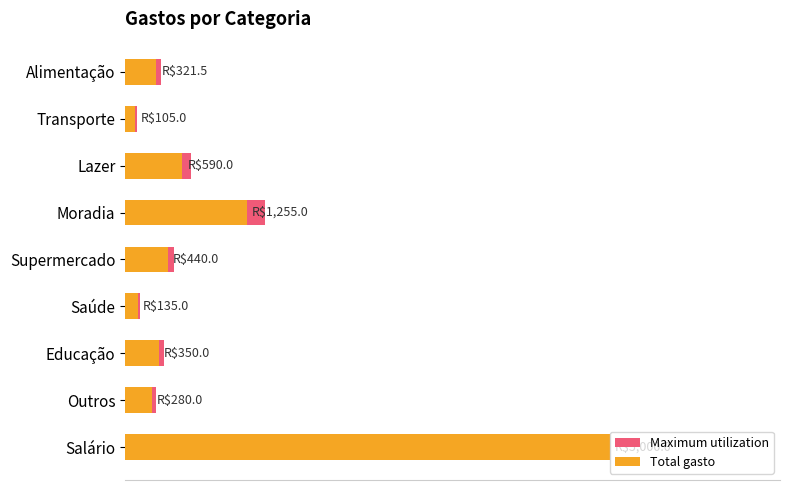

What is the total value across all series at Supermercado?

946.0